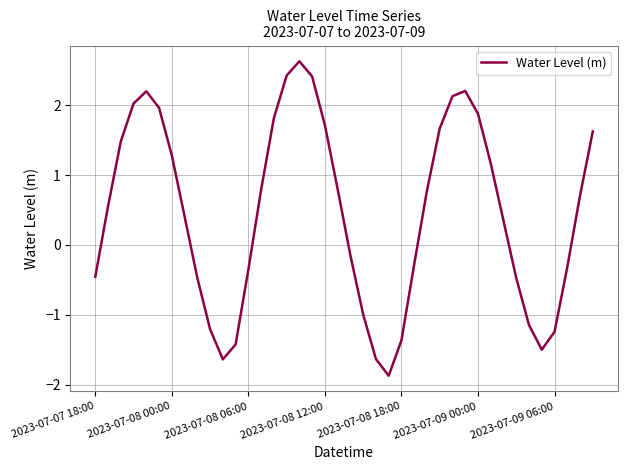

What is the greatest value displayed?

2.6